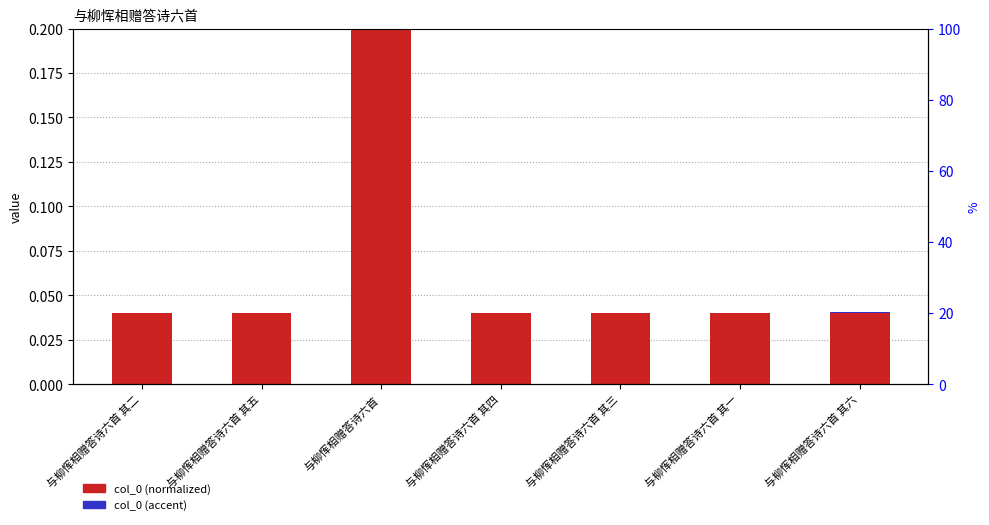

What are all the series names shown in the legend?

col_0 (normalized), col_0 (accent)